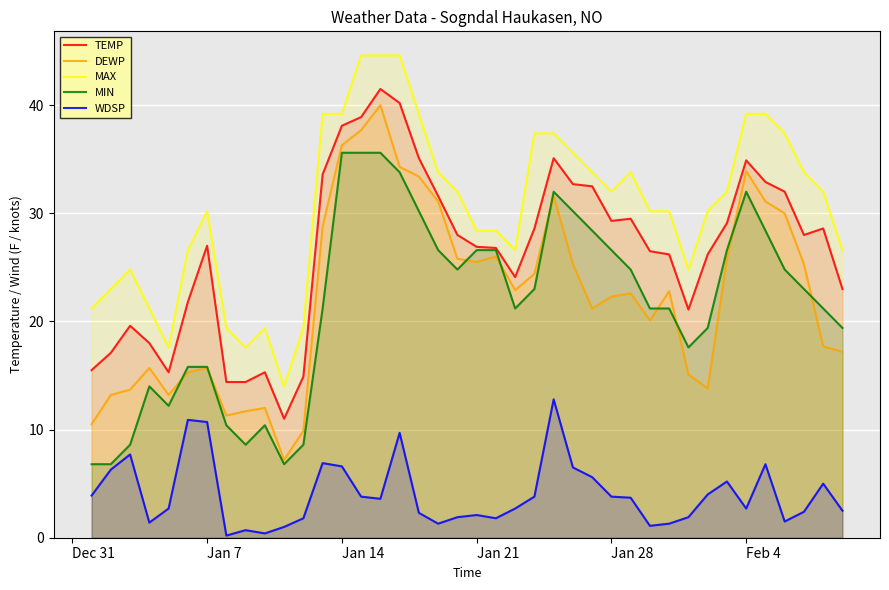

List the series in order of their peak value, highest first.

MAX, TEMP, DEWP, MIN, WDSP